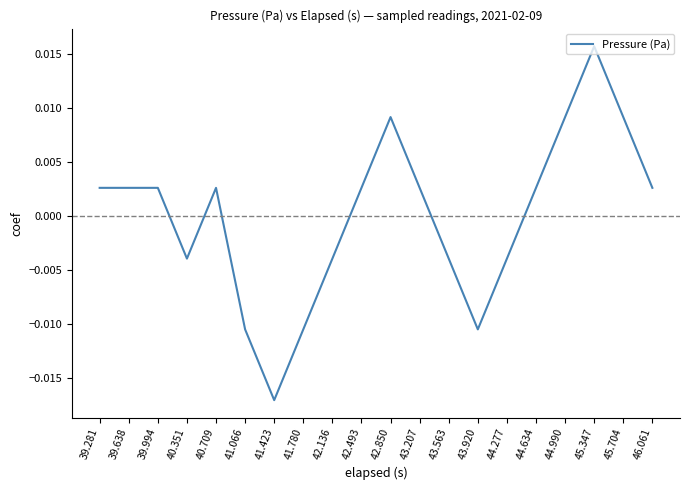

Which has a higher value, 39.281 or 45.704?

45.704